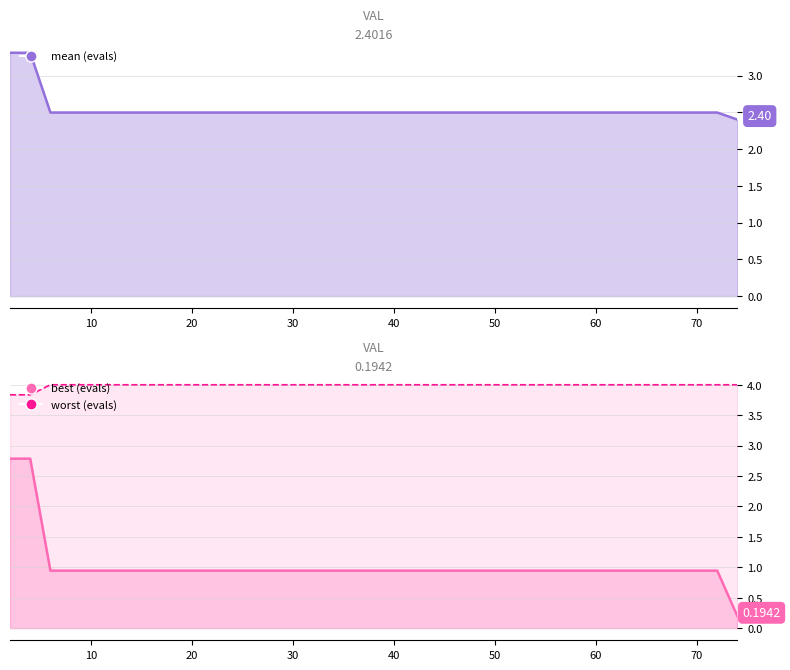

True or false: best and mean intersect in this chart.

False